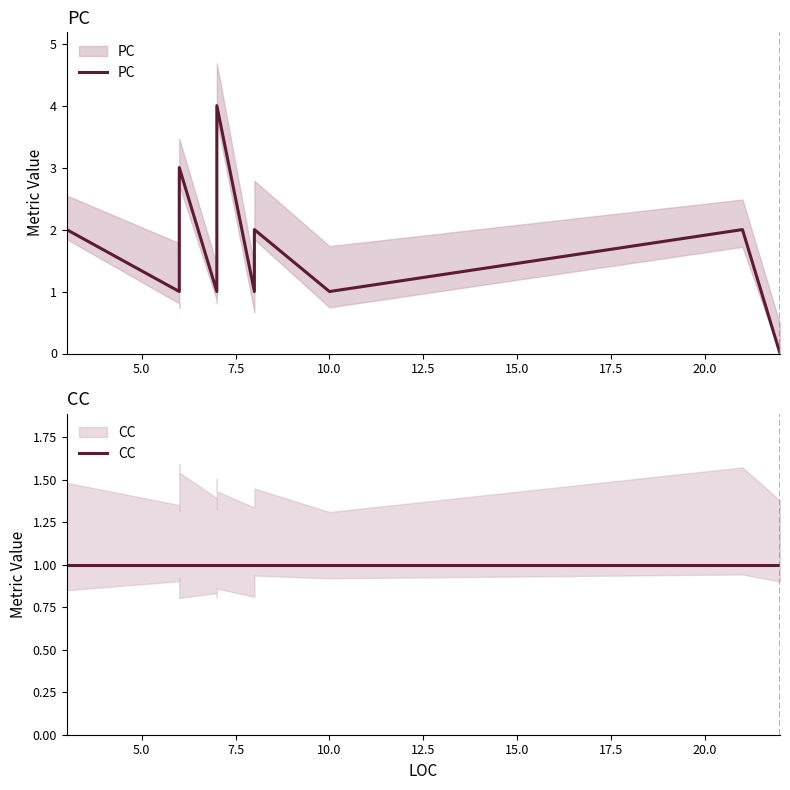

What is the maximum value shown in the chart?

4